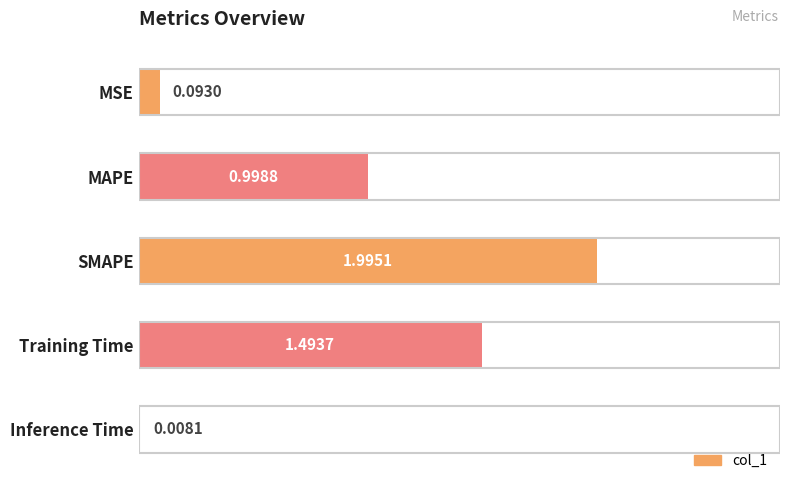

What is the sum of all values?

4.6